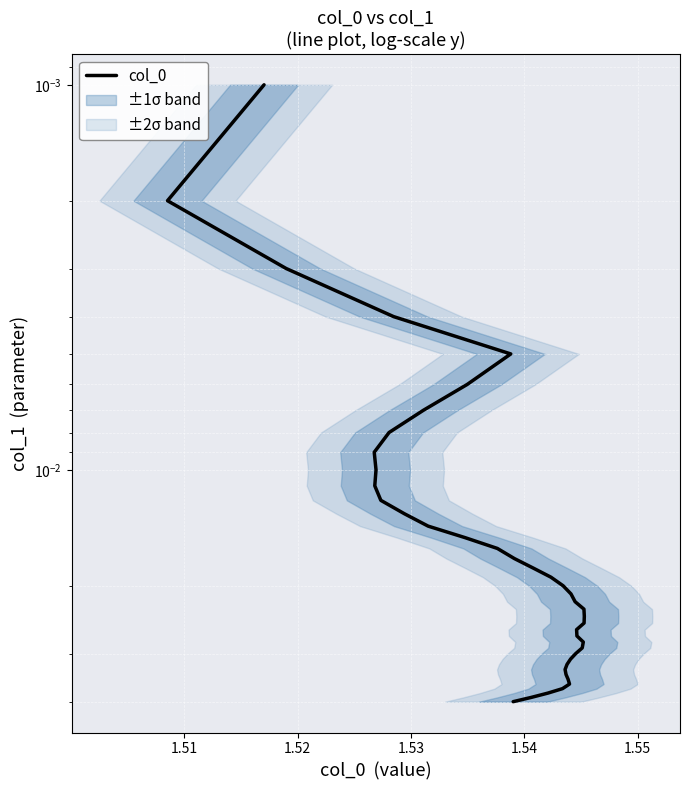

How many distinct data groups are displayed?

1